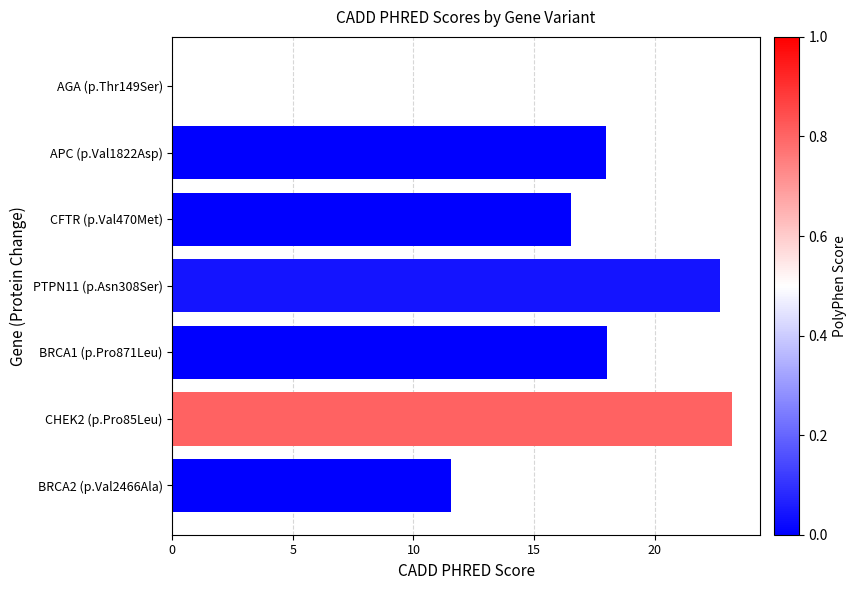

Where is the data nearest to the value 11?

BRCA2 (p.Val2466Ala)